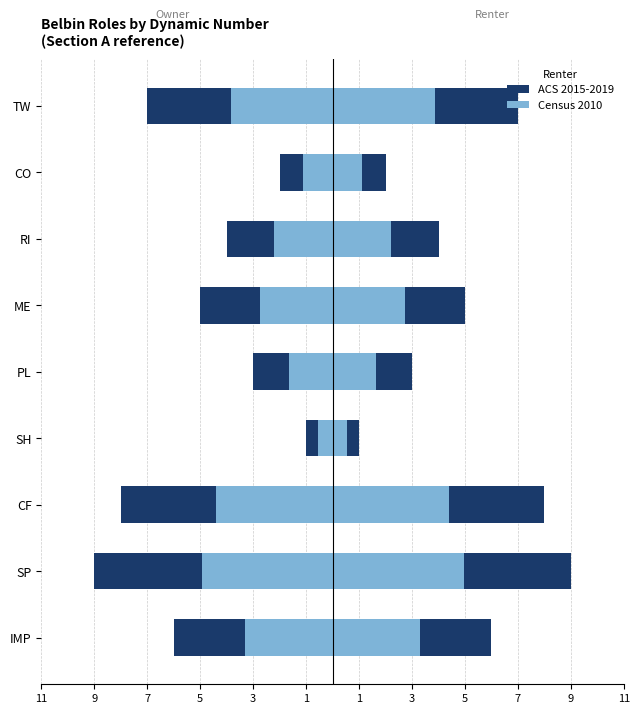

Reading right to left, extract all data points from this chart.

ACS 2015-2019 (Owner): -7.0	-2.0	-4.0	-5.0	-3.0	-1.0	-8.0	-9.0	-6.0
Census 2010 (Owner): -3.9	-1.1	-2.2	-2.8	-1.7	-0.6	-4.4	-5.0	-3.3
ACS 2015-2019 (Renter): 7.0	2.0	4.0	5.0	3.0	1.0	8.0	9.0	6.0
Census 2010 (Renter): 3.9	1.1	2.2	2.8	1.7	0.6	4.4	5.0	3.3